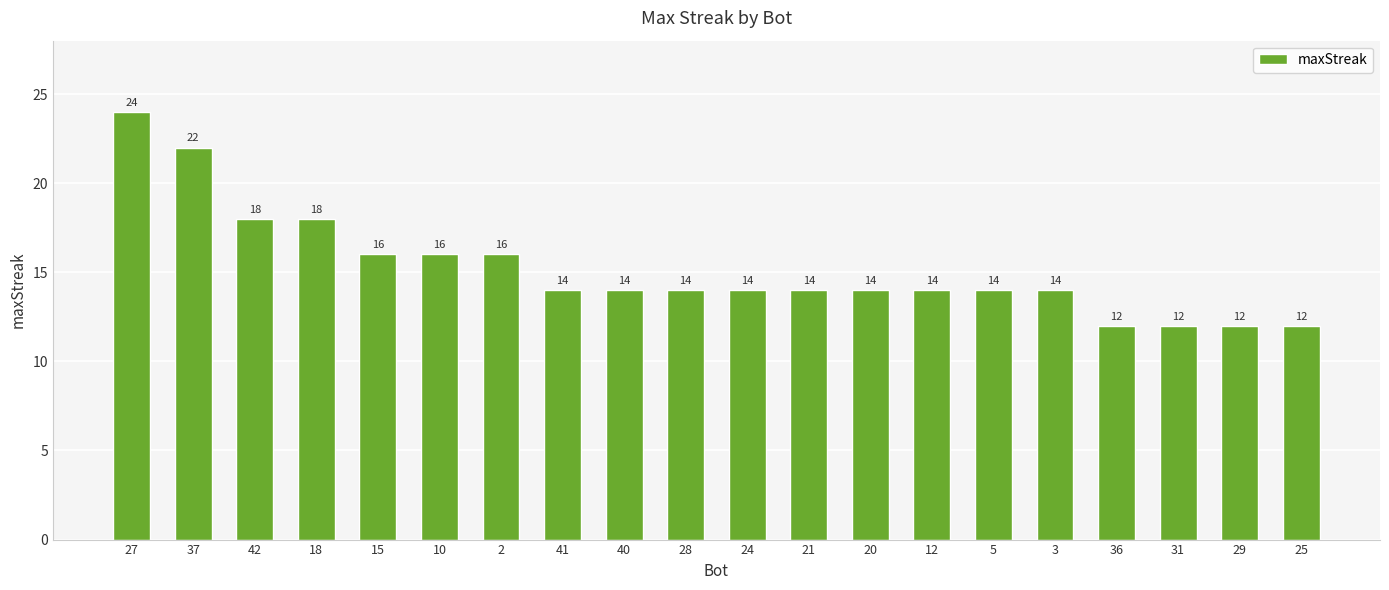

Reading right to left, what are all the values shown in this chart?

12	12	12	12	14	14	14	14	14	14	14	14	14	16	16	16	18	18	22	24